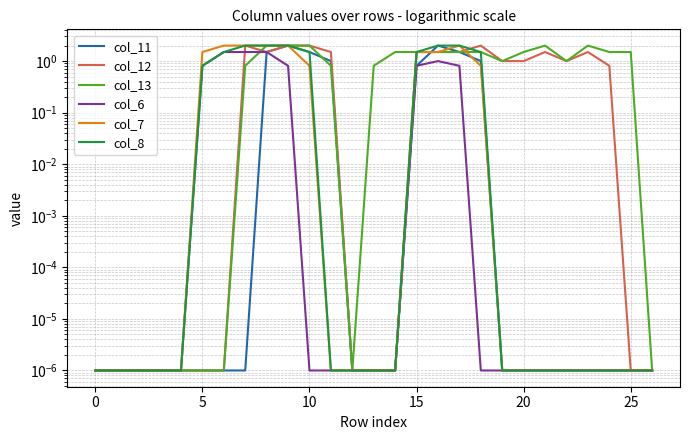

Where does the col_13 series first go above 1?

8